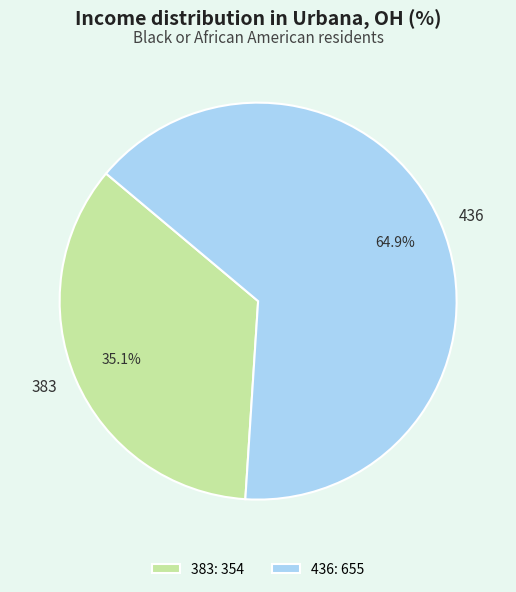

To the nearest percent, what is the difference between the largest and smallest slice percentages?

30%